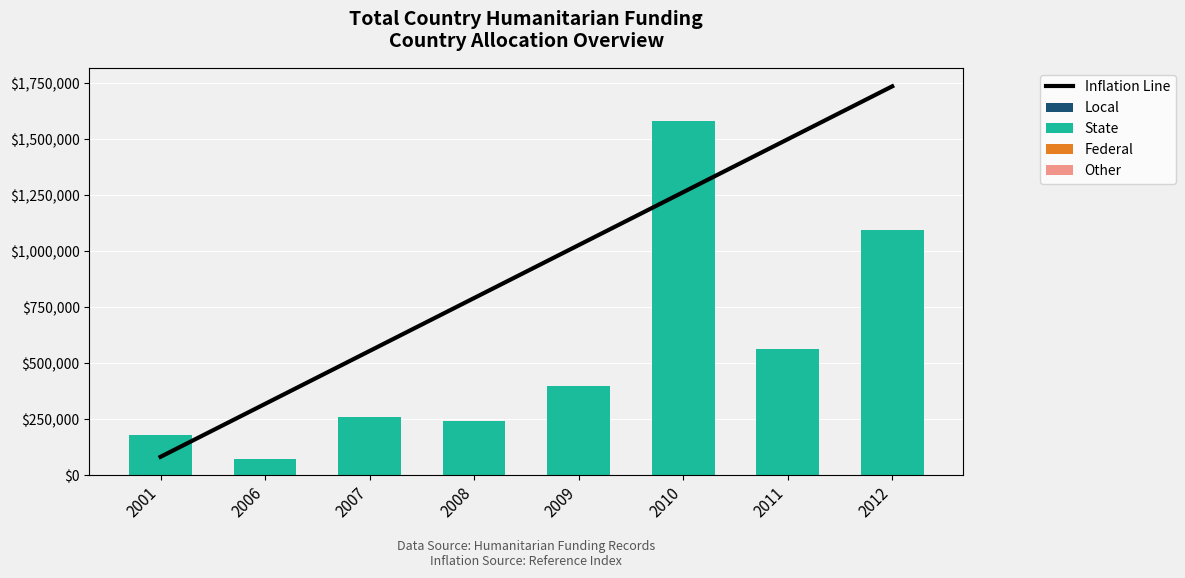

What is the sum of the State values at 2010 and 2009?

1981392